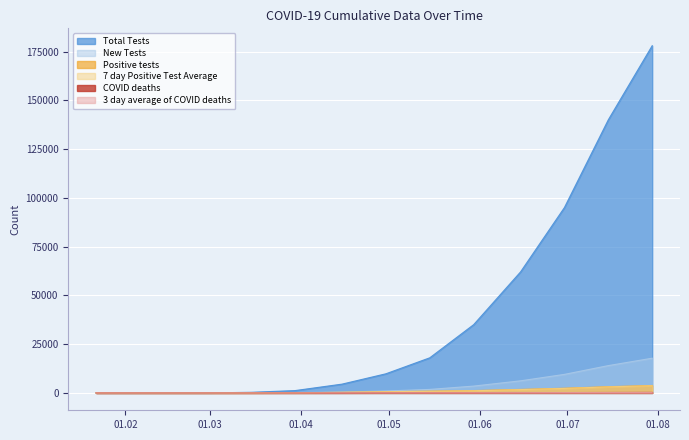

What is the sum of all 7 day Positive Test Average values?

13710.8